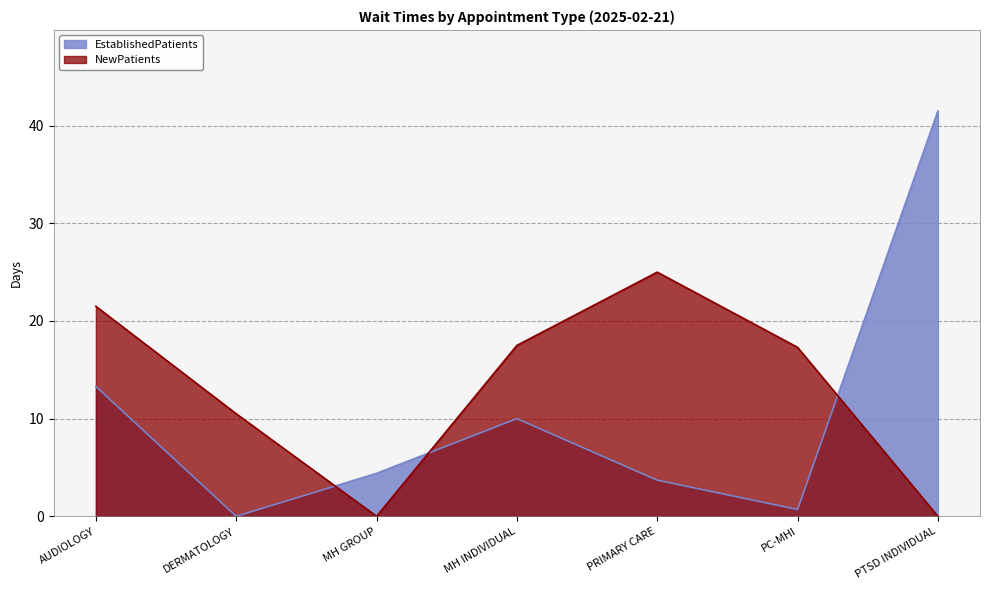

Between MH INDIVIDUAL and PRIMARY CARE, which series saw the biggest shift?

NewPatients